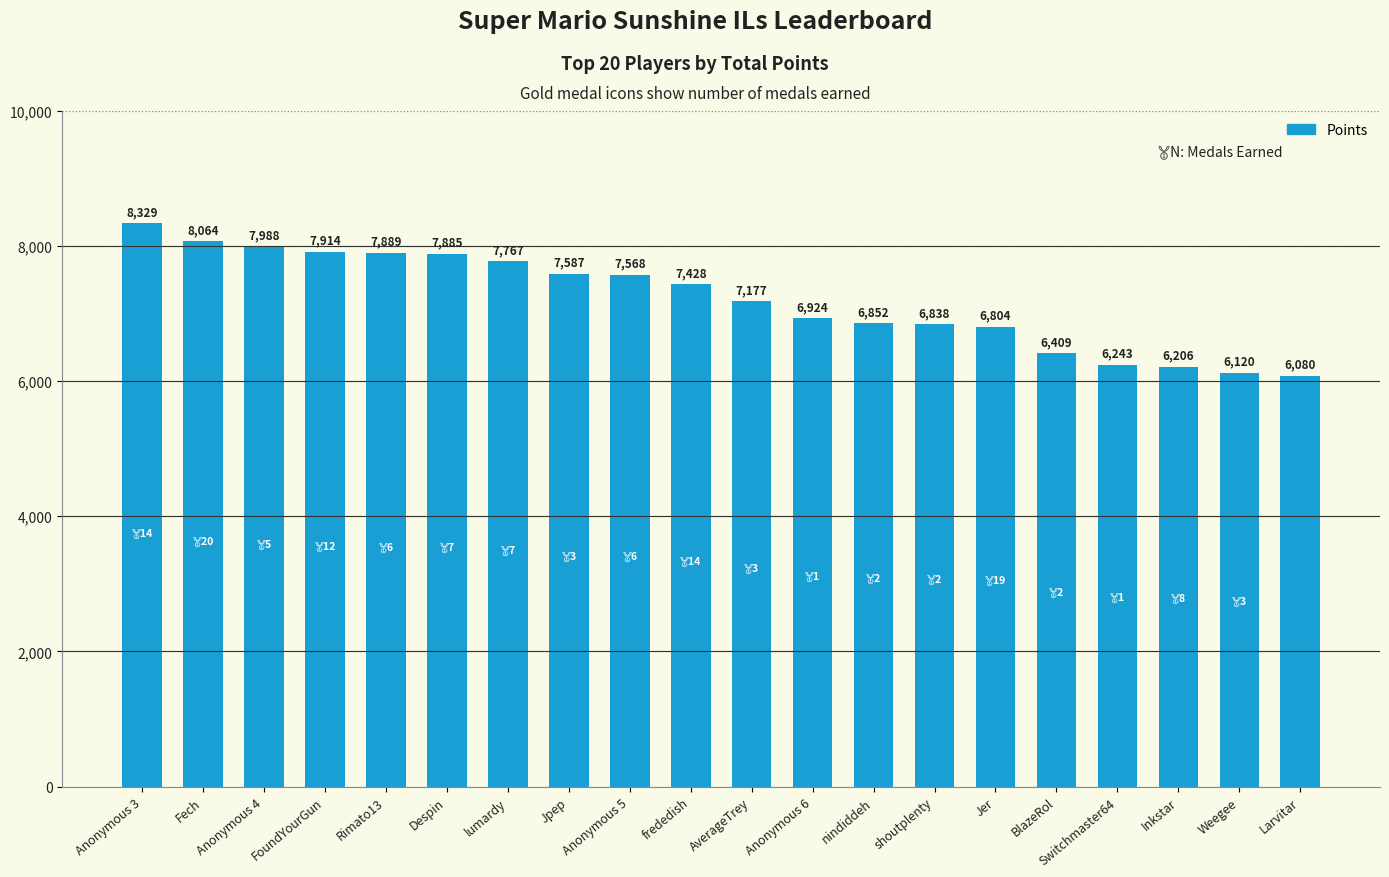

Approximately how many times larger is the value at Weegee compared to Despin?

0.8